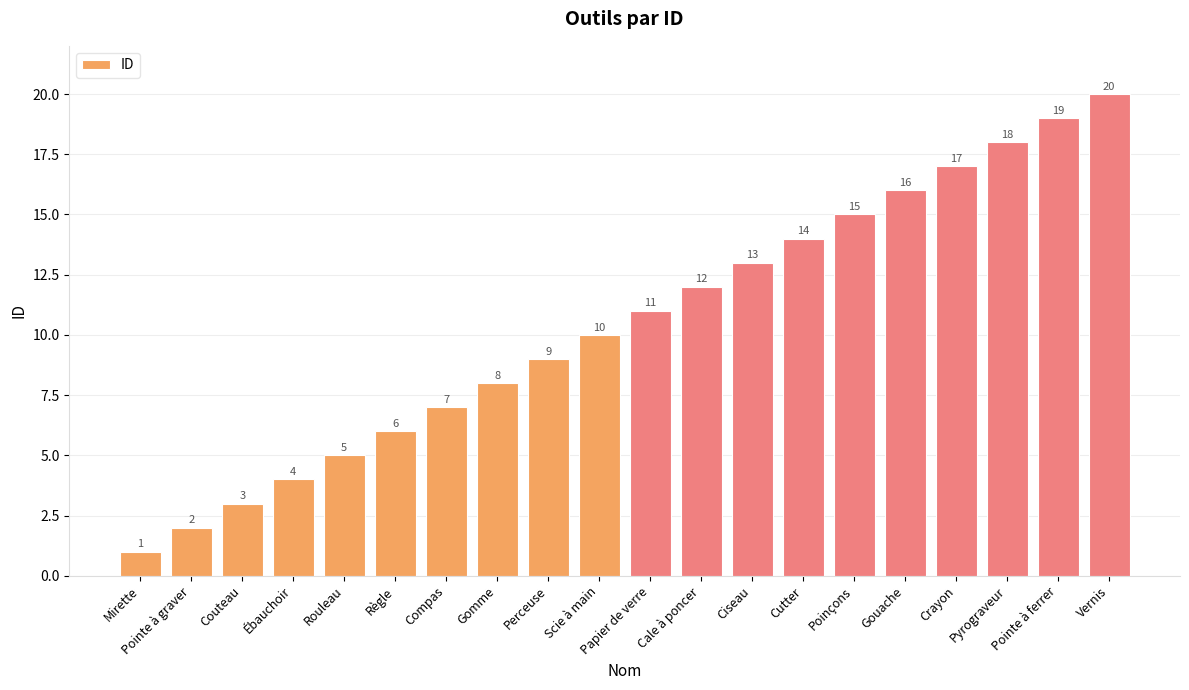

List the labels in order of value, smallest first.

Mirette, Pointe à graver, Couteau, Ébauchoir, Rouleau, Règle, Compas, Gomme, Perceuse, Scie à main, Papier de verre, Cale à poncer, Ciseau, Cutter, Poinçons, Gouache, Crayon, Pyrograveur, Pointe à ferrer, Vernis